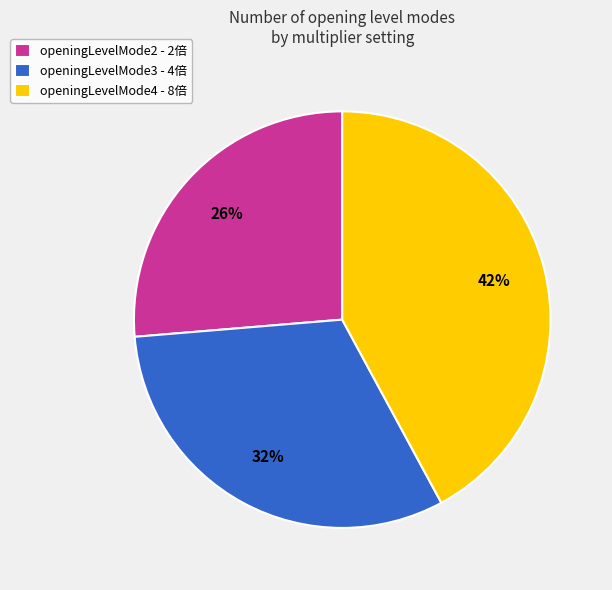

True or false: openingLevelMode2 accounts for 39% of the total.

False